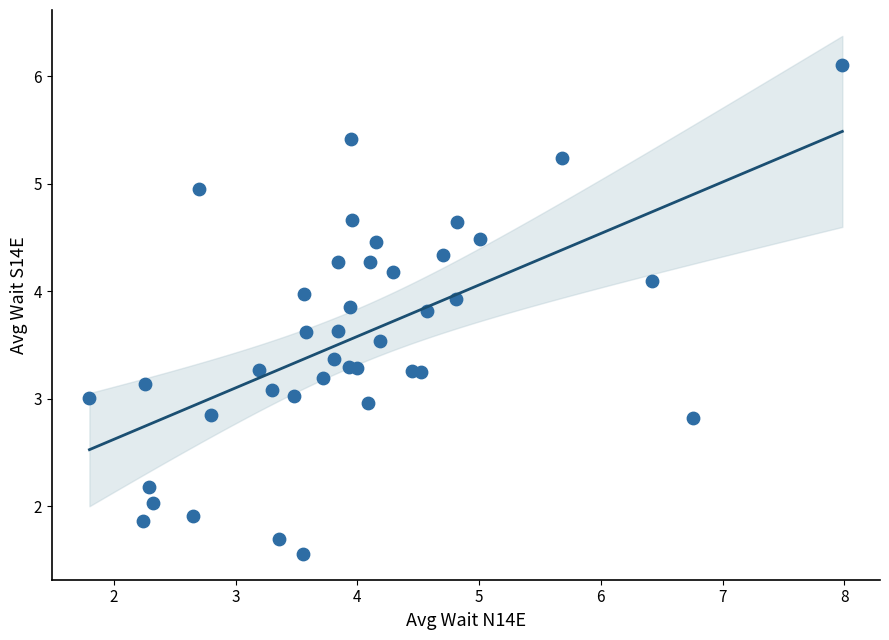

What is the range of X values (max minus min)?

6.2